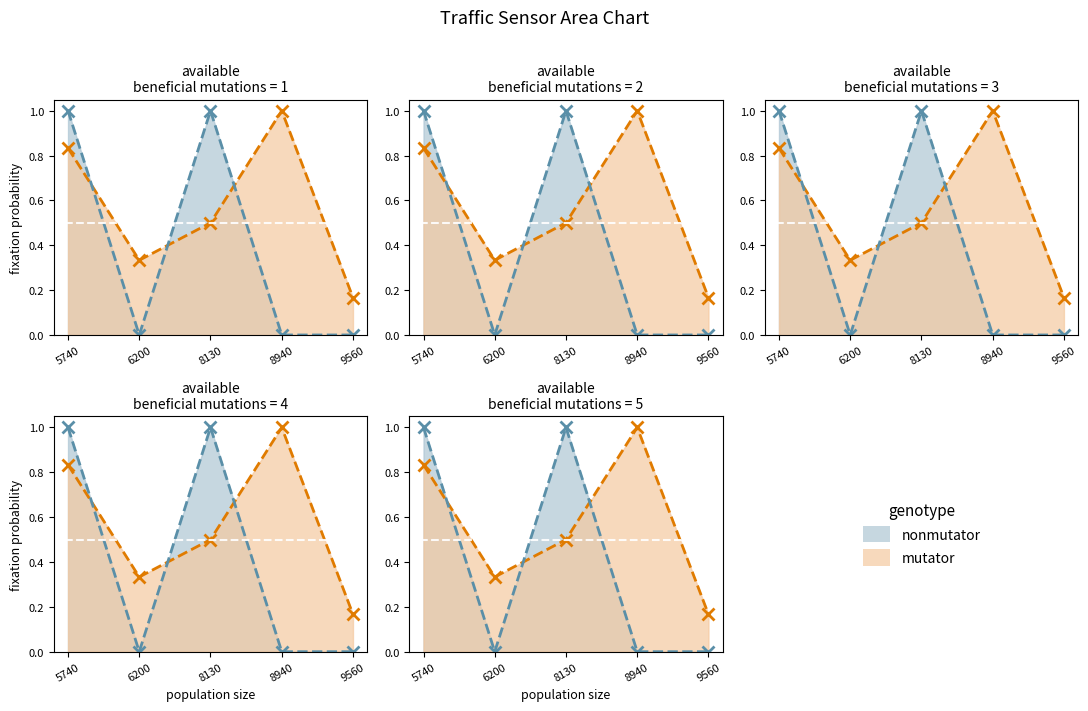

Which label corresponds to the smallest value in the chart?

6200